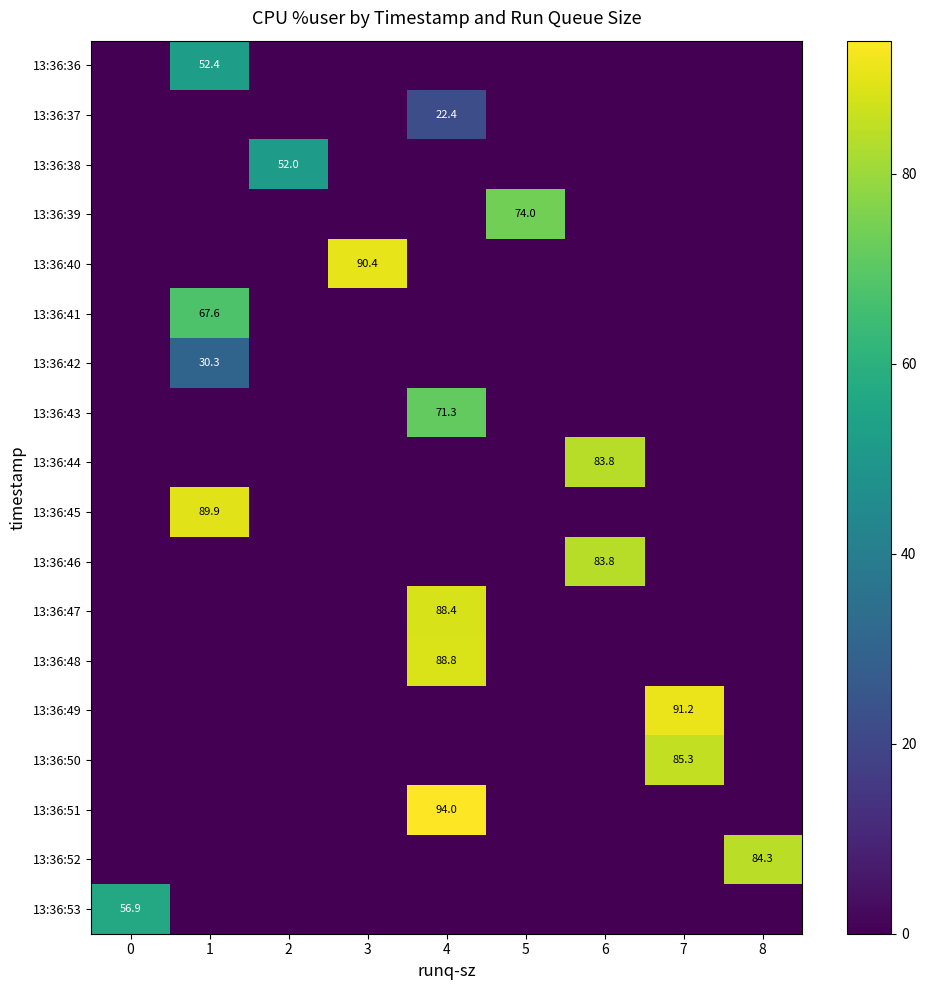

Reading left to right, extract all data points from this chart.

row_0: 0.0	52.4	0.0	0.0	0.0	0.0	0.0	0.0	0.0
row_1: 0.0	0.0	0.0	0.0	22.4	0.0	0.0	0.0	0.0
row_2: 0.0	0.0	52.0	0.0	0.0	0.0	0.0	0.0	0.0
row_3: 0.0	0.0	0.0	0.0	0.0	74.0	0.0	0.0	0.0
row_4: 0.0	0.0	0.0	90.4	0.0	0.0	0.0	0.0	0.0
row_5: 0.0	67.6	0.0	0.0	0.0	0.0	0.0	0.0	0.0
row_6: 0.0	30.3	0.0	0.0	0.0	0.0	0.0	0.0	0.0
row_7: 0.0	0.0	0.0	0.0	71.3	0.0	0.0	0.0	0.0
row_8: 0.0	0.0	0.0	0.0	0.0	0.0	83.8	0.0	0.0
row_9: 0.0	89.9	0.0	0.0	0.0	0.0	0.0	0.0	0.0
row_10: 0.0	0.0	0.0	0.0	0.0	0.0	83.8	0.0	0.0
row_11: 0.0	0.0	0.0	0.0	88.4	0.0	0.0	0.0	0.0
row_12: 0.0	0.0	0.0	0.0	88.8	0.0	0.0	0.0	0.0
row_13: 0.0	0.0	0.0	0.0	0.0	0.0	0.0	91.2	0.0
row_14: 0.0	0.0	0.0	0.0	0.0	0.0	0.0	85.3	0.0
row_15: 0.0	0.0	0.0	0.0	94.0	0.0	0.0	0.0	0.0
row_16: 0.0	0.0	0.0	0.0	0.0	0.0	0.0	0.0	84.3
row_17: 56.9	0.0	0.0	0.0	0.0	0.0	0.0	0.0	0.0